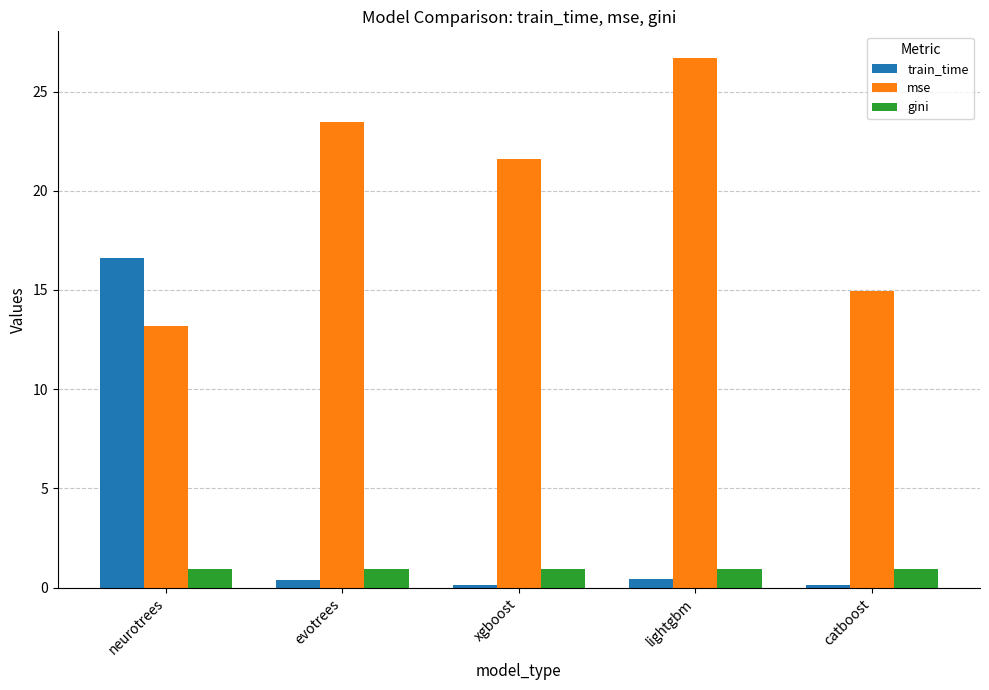

What is the label of the 1st bar from the right?

catboost